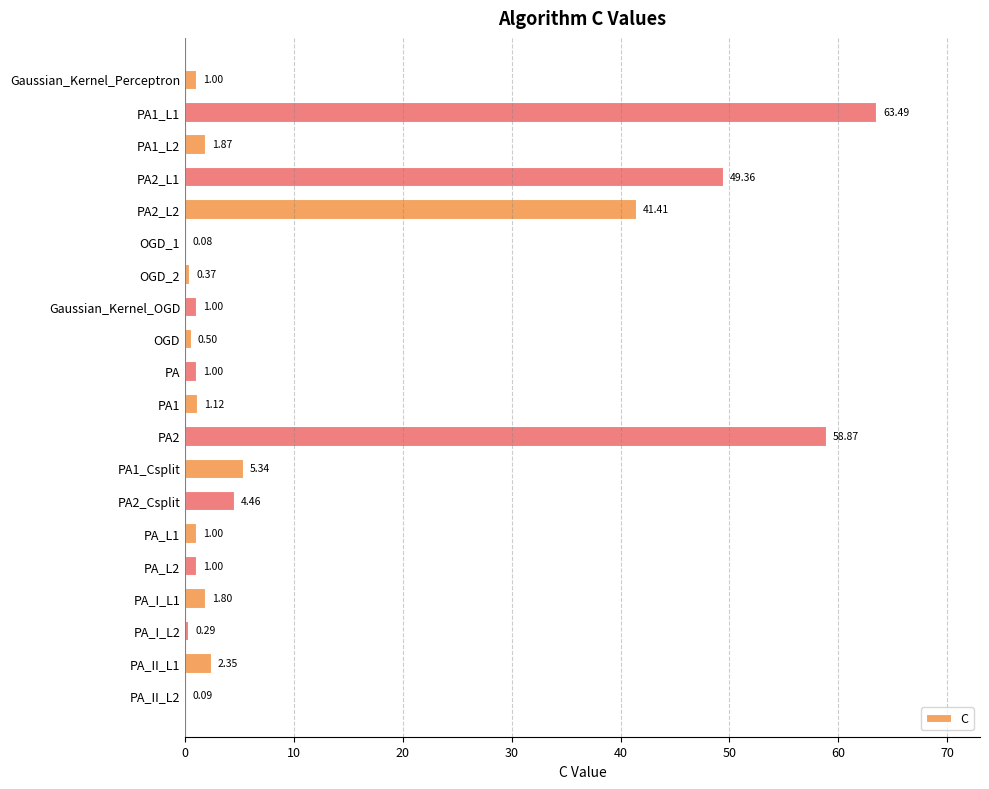

At which category does the chart reach its peak across all series?

PA1_L1